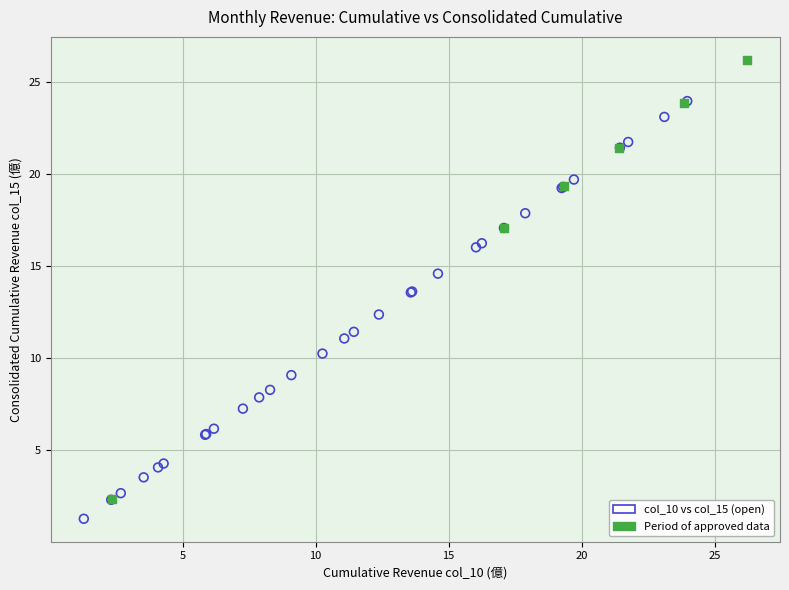

What are all the series names shown in the legend?

col_10 vs col_15 (open), Period of approved data